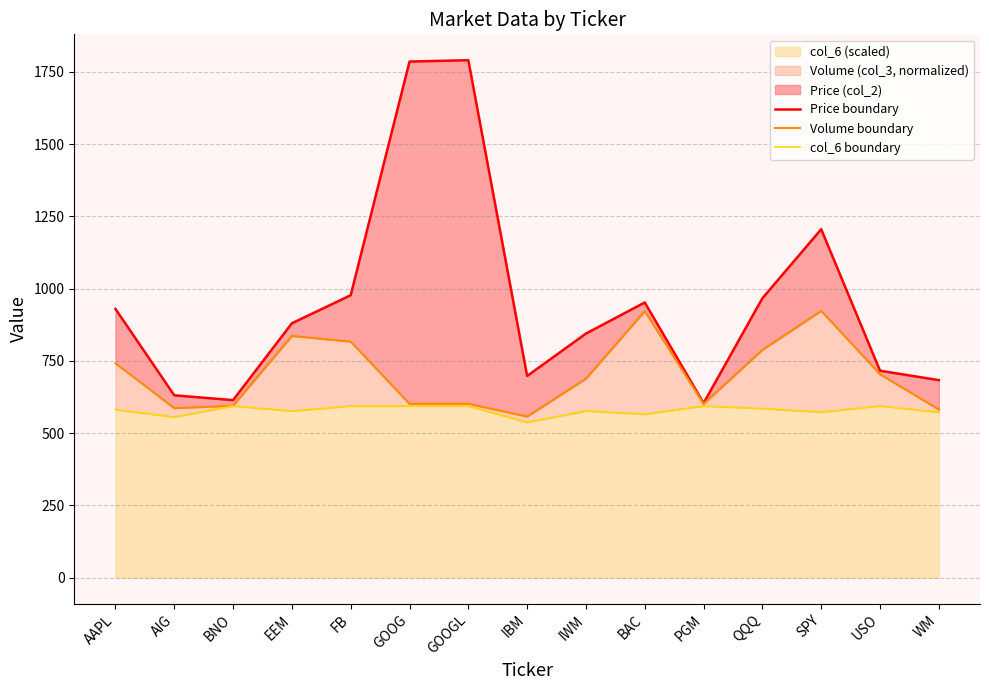

How many categories are shown in the chart?

15